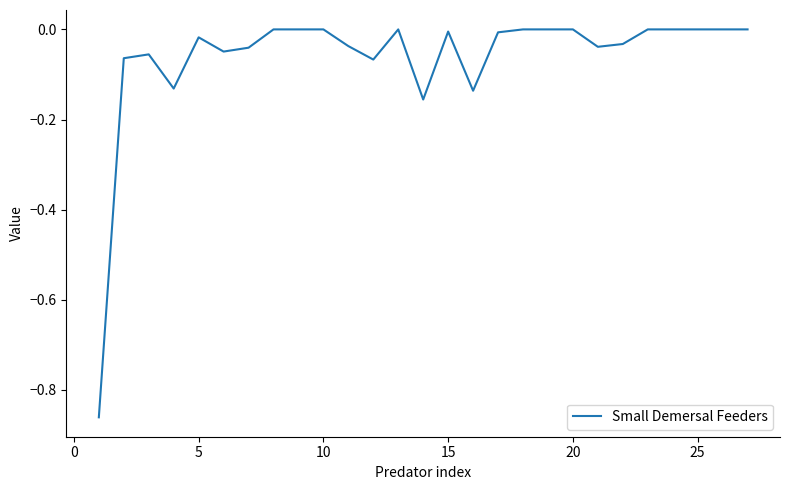

What is the difference between the maximum and minimum values?

0.9